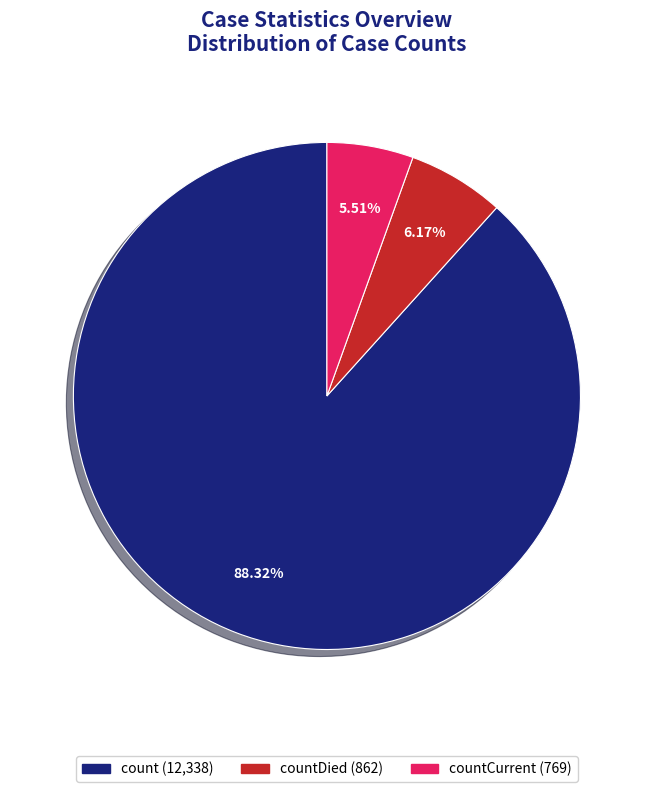

How many segments does this pie chart have?

3